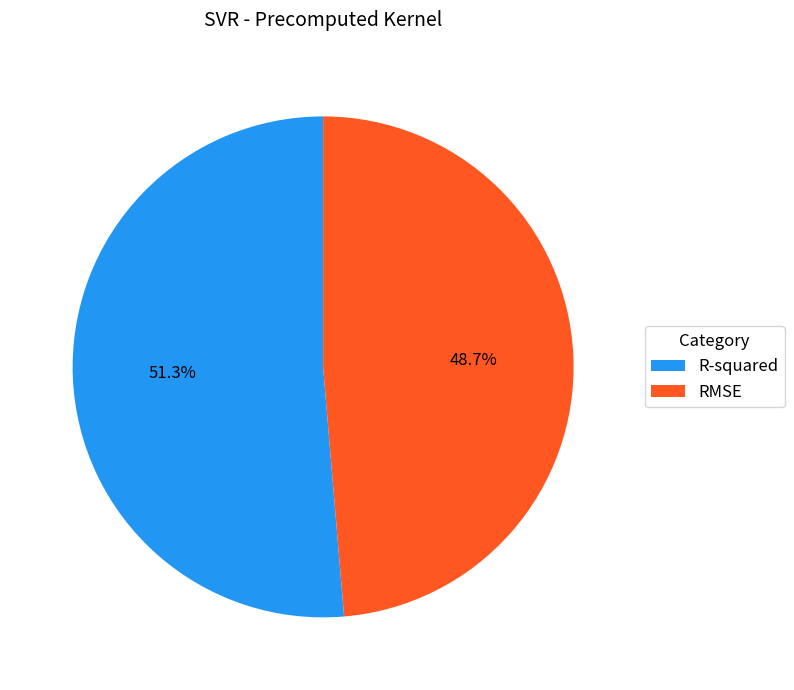

Do RMSE and R-squared together represent more than half of the pie?

Yes